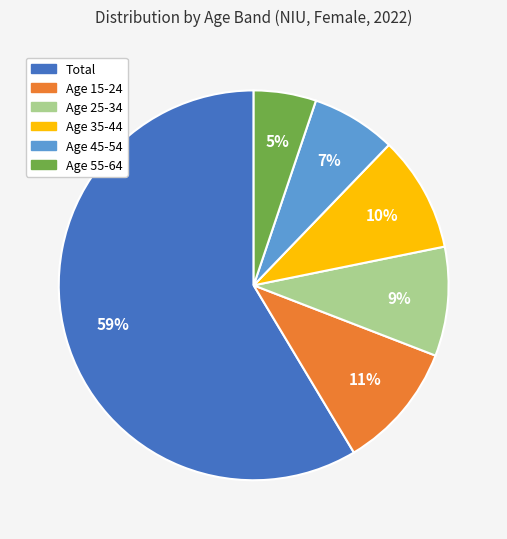

Does any single category account for the majority?

Yes